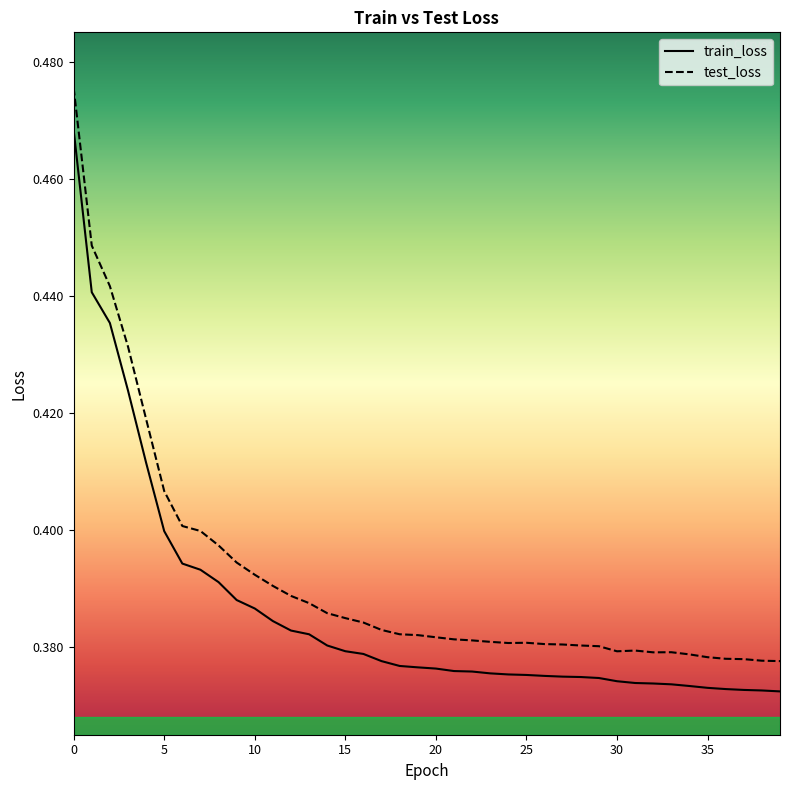

What is the difference between the maximum and minimum values in the test_loss series?

0.1